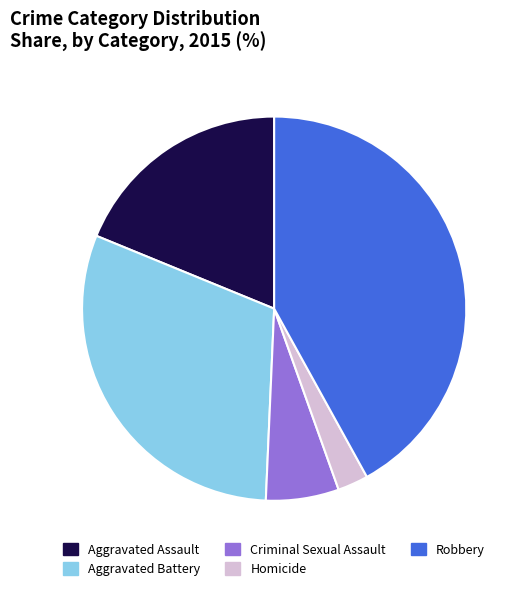

Rank the categories by value from lowest to highest.

Homicide, Criminal Sexual Assault, Aggravated Assault, Aggravated Battery, Robbery